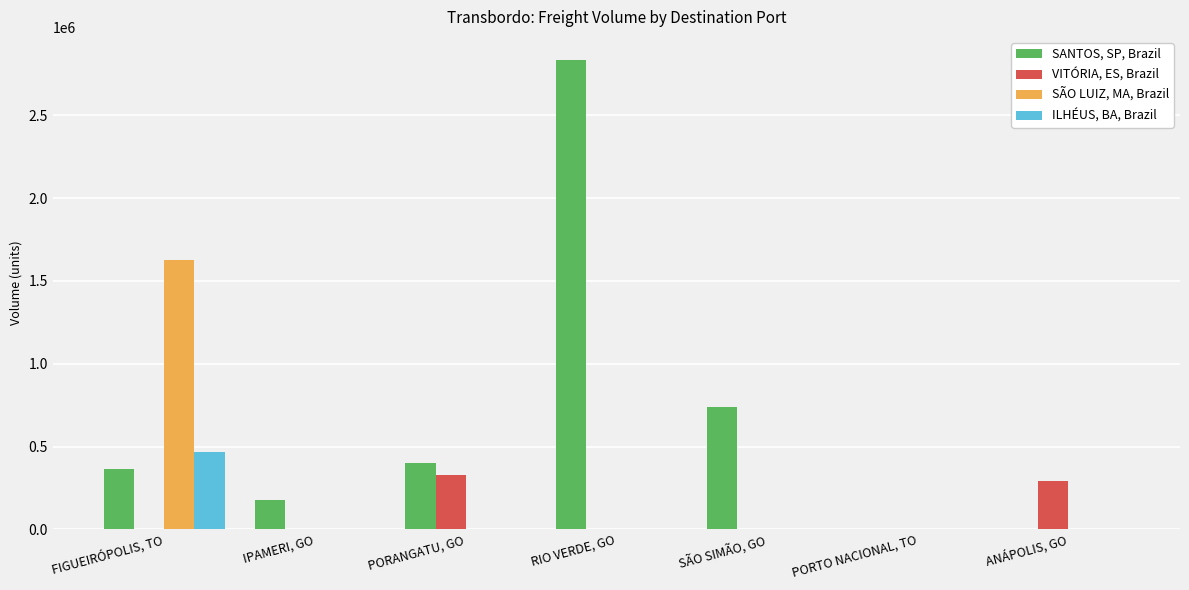

Reading right to left, list all the values displayed in this chart.

SANTOS, SP, Brazil: 0.0	0.0	736888.8	2831204.3	403353.0	178404.7	365208.2
VITÓRIA, ES, Brazil: 294755.5	0.0	0.0	0.0	325779.1	0.0	0.0
SÃO LUIZ, MA, Brazil: 0.0	0.0	0.0	0.0	0.0	0.0	1628912.0
ILHÉUS, BA, Brazil: 0.0	0.0	0.0	0.0	0.0	0.0	465403.4